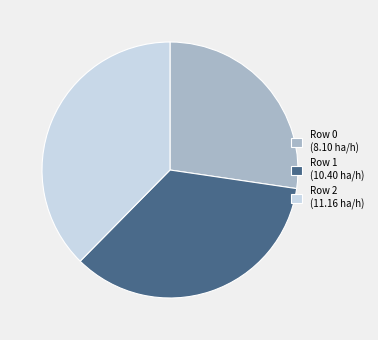

Which category has the biggest portion of the pie?

Row 2 (11.16 ha/h)